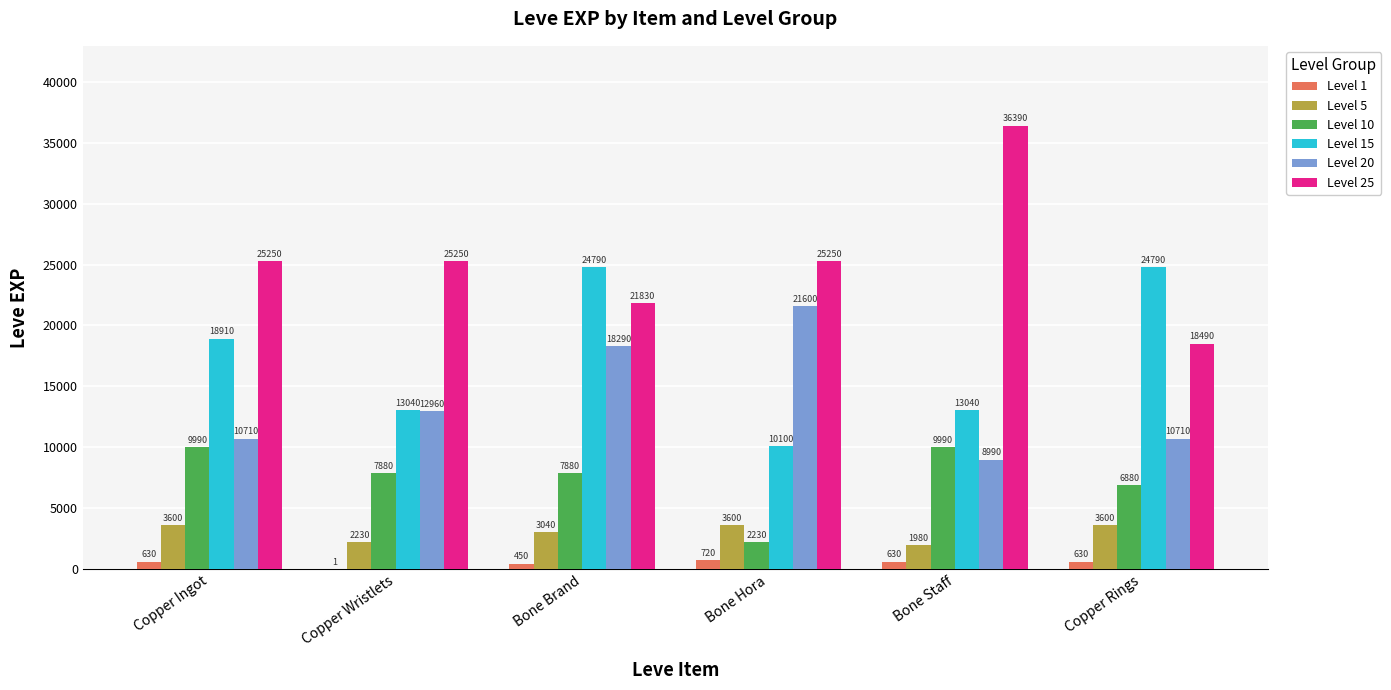

At which label is Level 10 closest to 6110?

Copper Rings